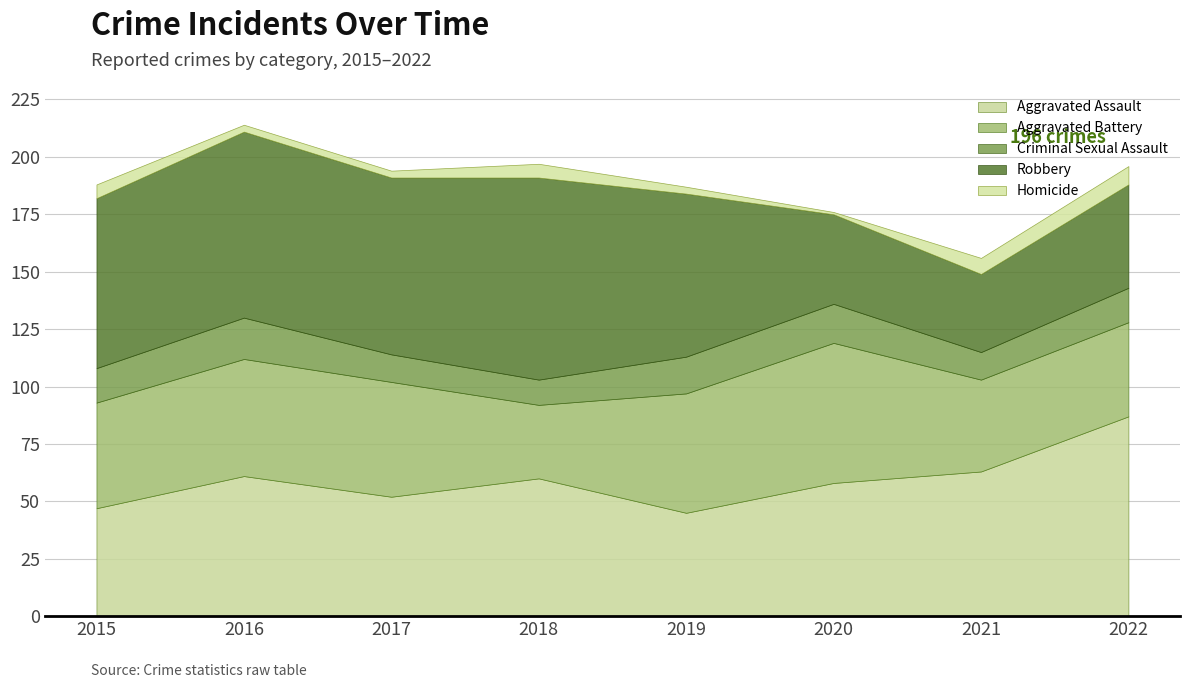

Where is Aggravated Assault nearest to the value 66?

2021